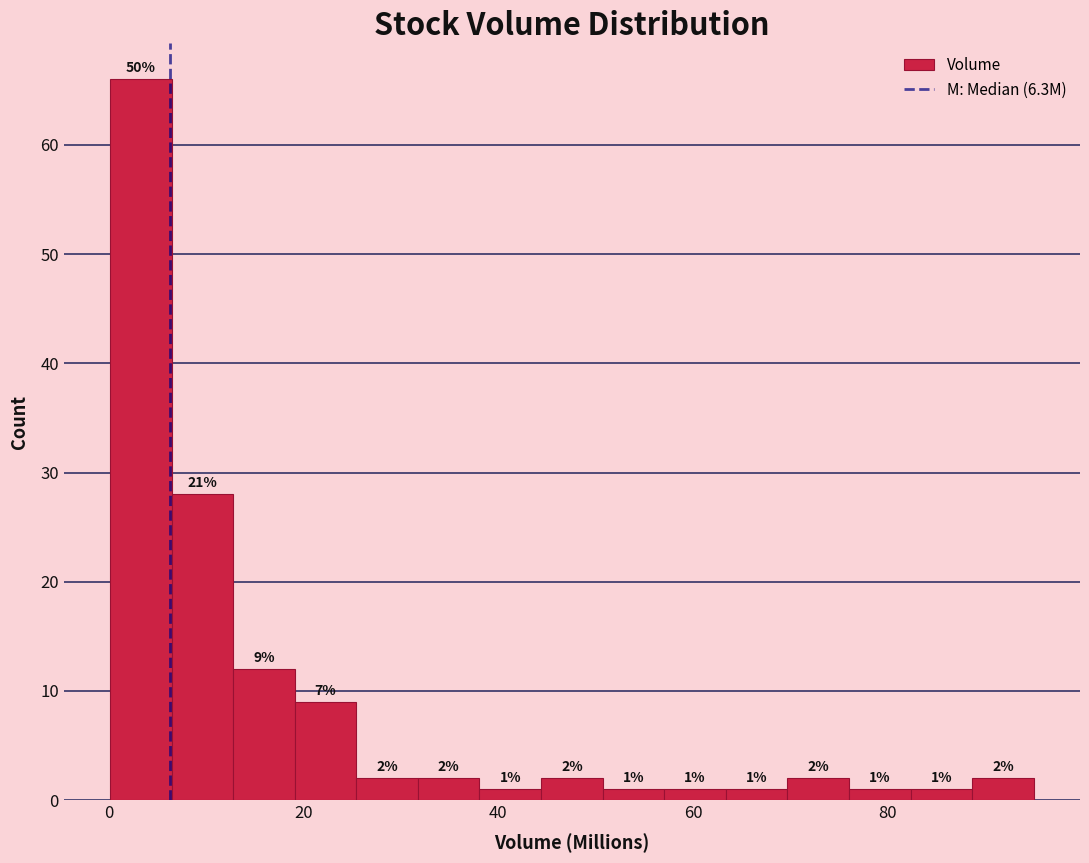

Around what value on the x-axis is the tallest bar? Give the approximate position of its centre, as read against the axis.

4